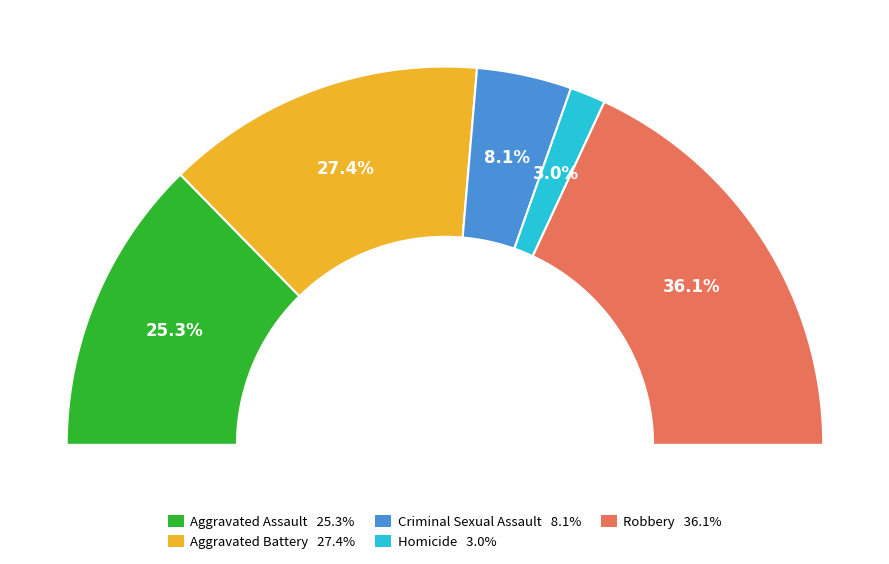

Does any single category account for the majority?

No